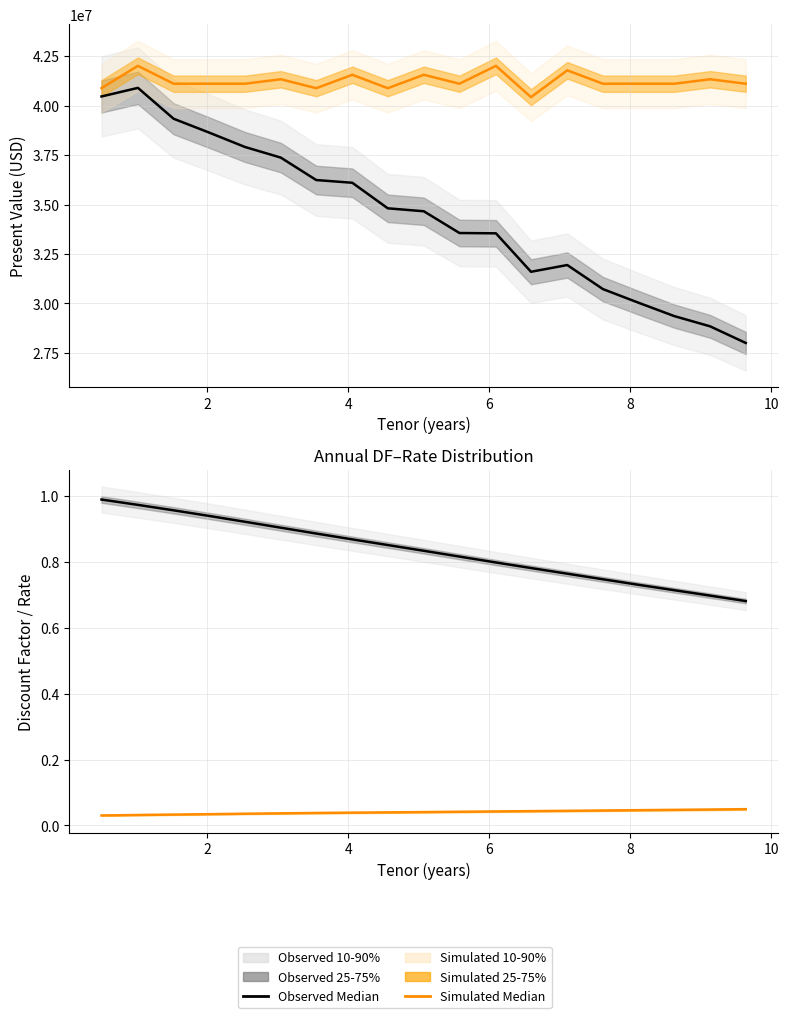

What is the difference between the maximum and minimum values in the DF Median series?

0.3